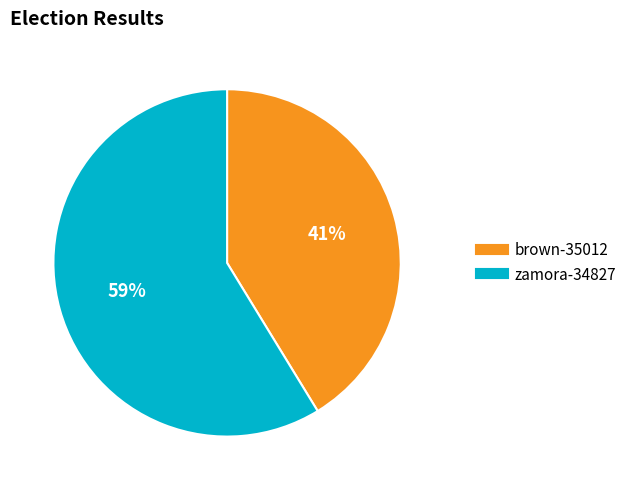

To the nearest percent, what portion does zamora-34827 represent?

59%